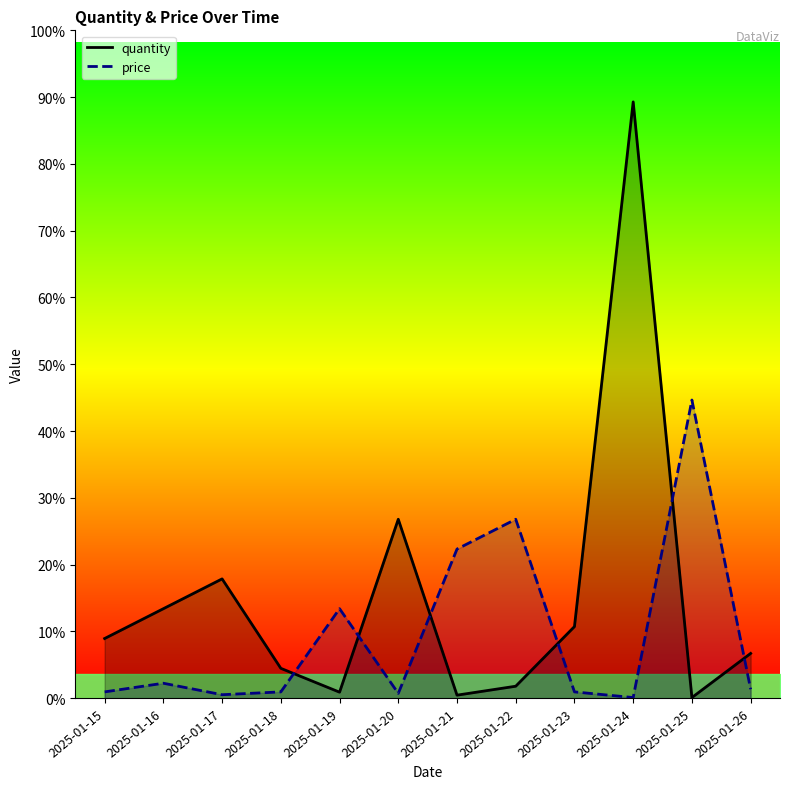

At how many categories does at least one series exceed 678?

1